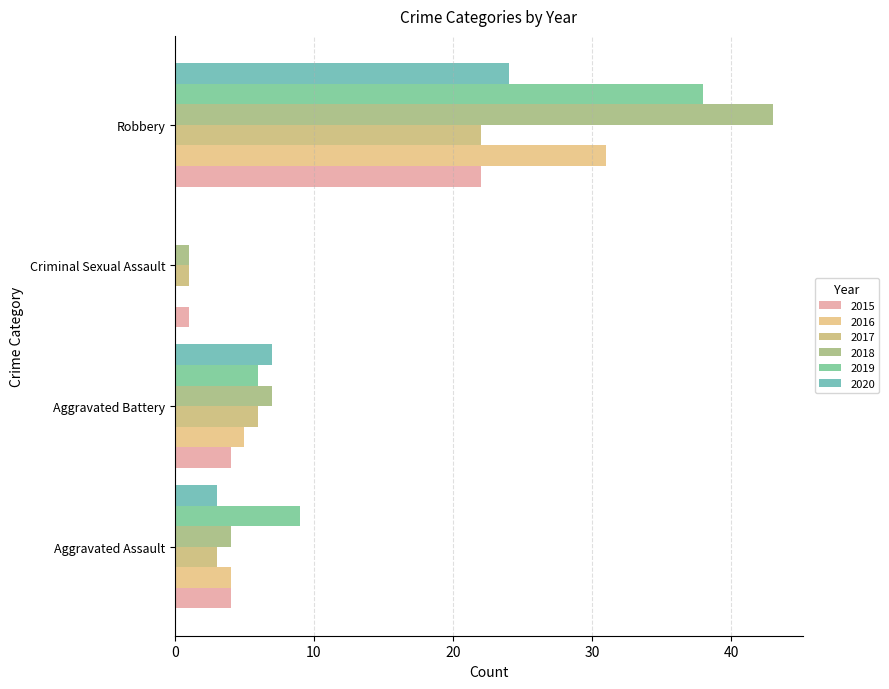

True or false: 2016 has a value of 2 at Aggravated Assault.

False